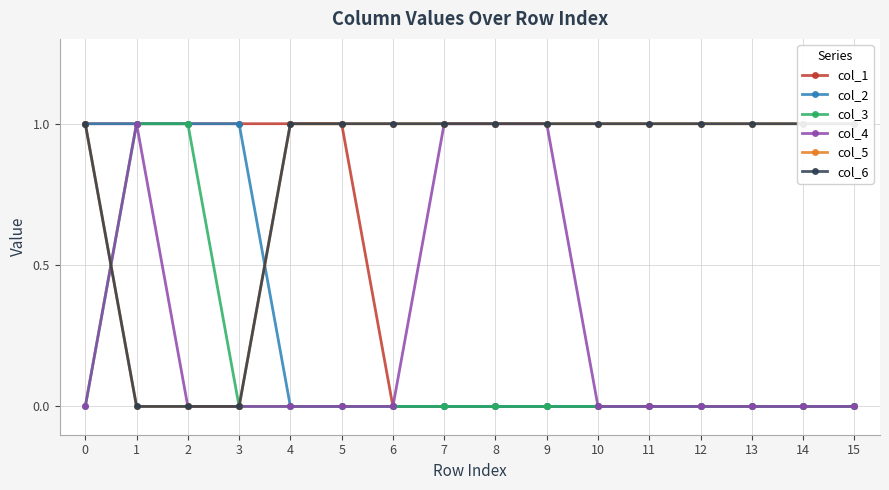

Rank the series by their maximum value, from highest to lowest.

col_1, col_2, col_3, col_4, col_5, col_6